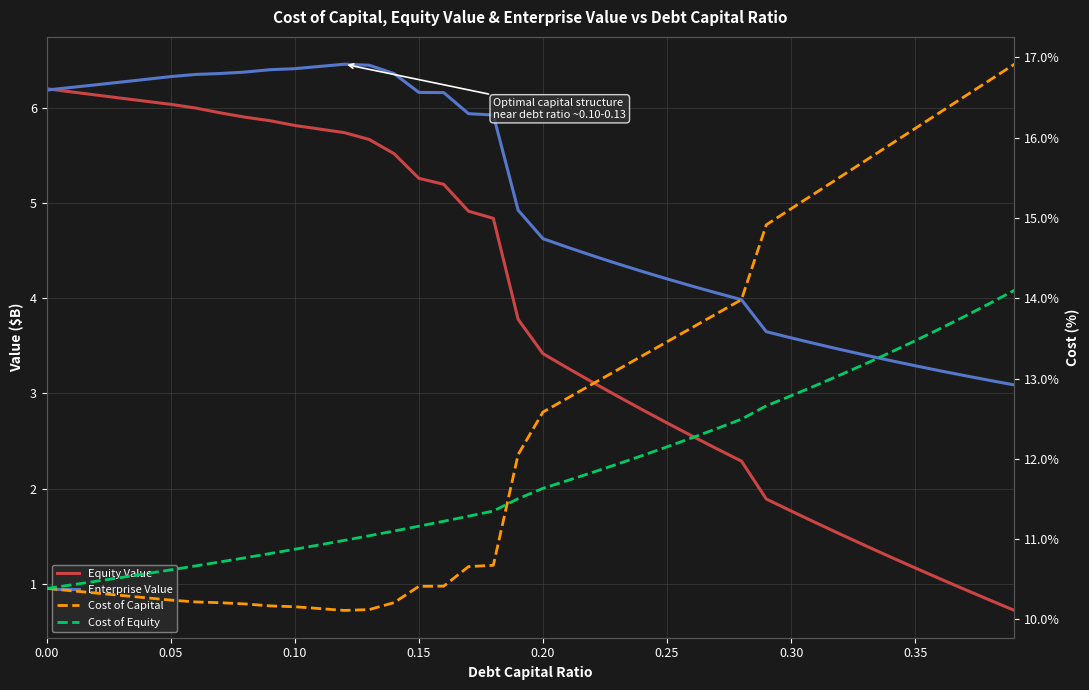

What is the spread (max minus min) of values at 0.15?

6.1